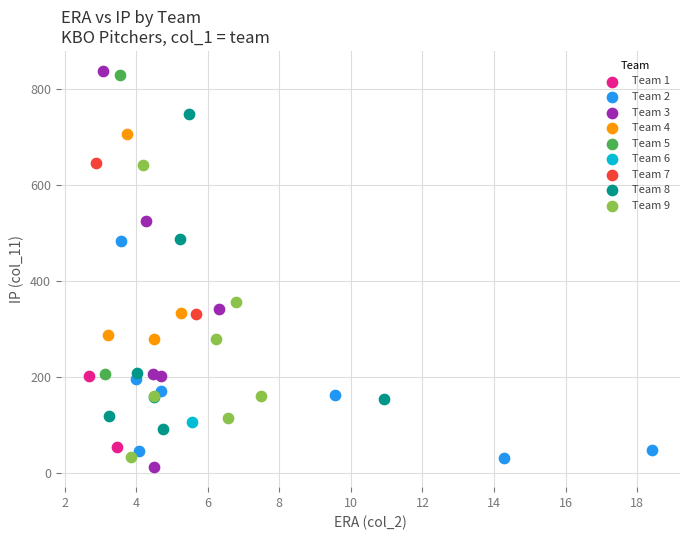

What are all the series names shown in the legend?

Team 1, Team 2, Team 3, Team 4, Team 5, Team 6, Team 7, Team 8, Team 9